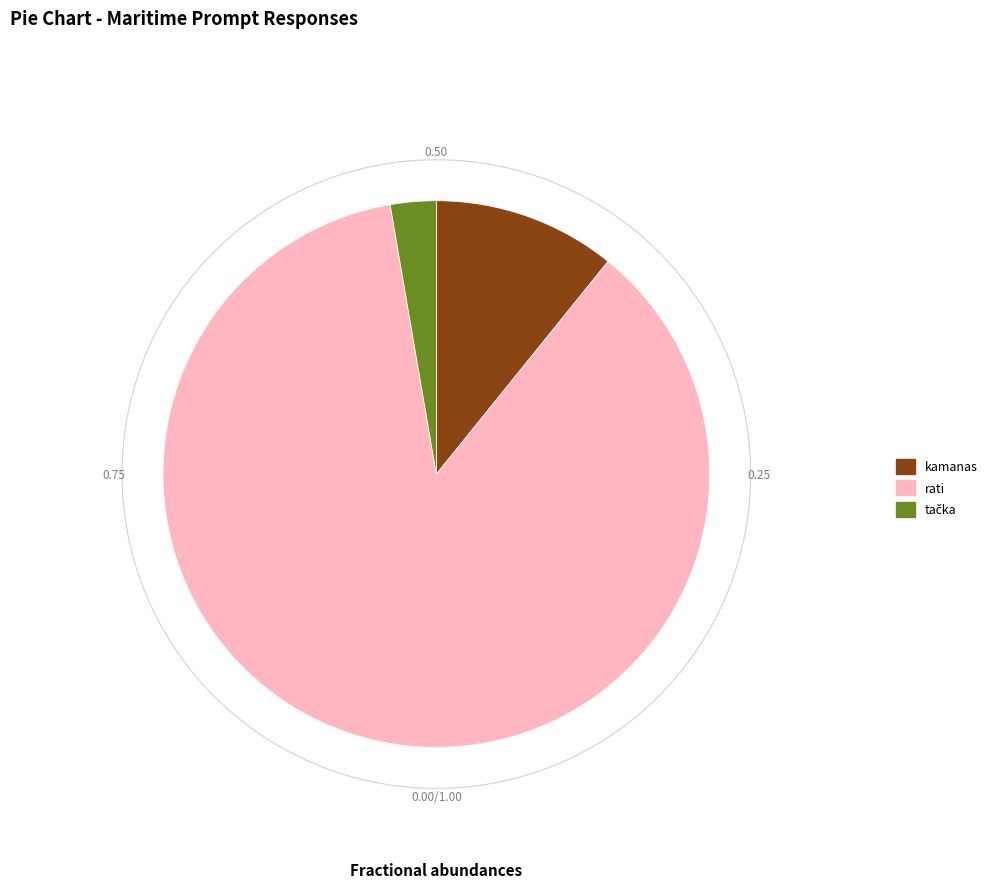

How many slices are in this pie chart?

3